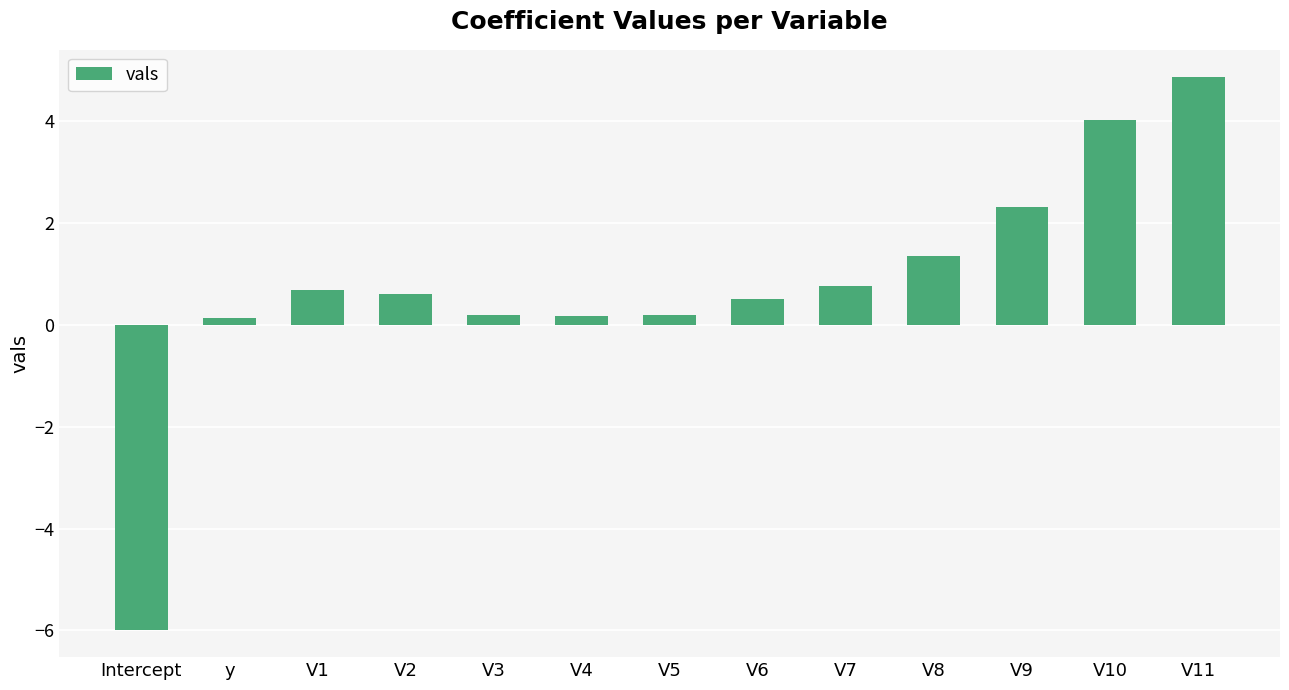

What is the minimum value shown in the chart?

-6.0